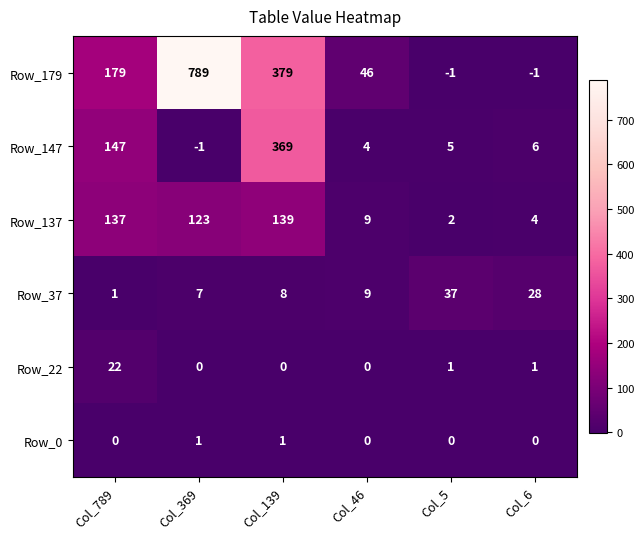

What is the total value across all series at Col_789?

486